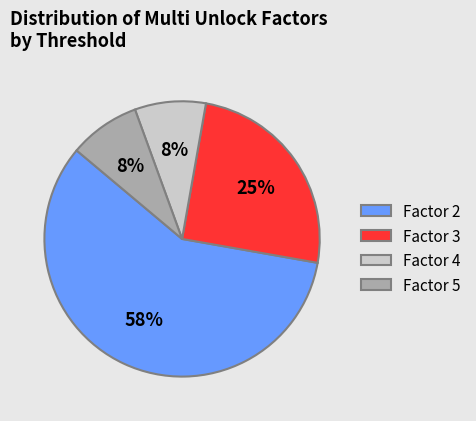

To the nearest percent, what is the combined percentage of Factor 3 and Factor 4?

33%